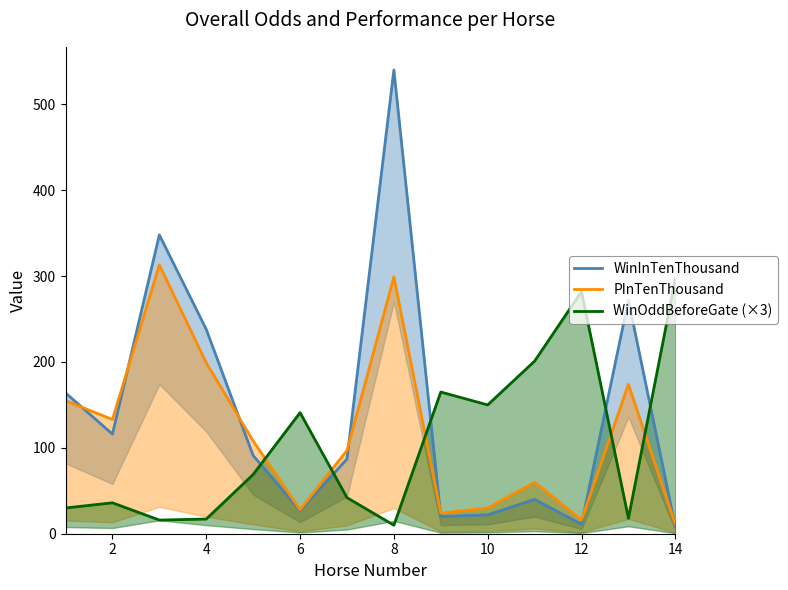

What is the sum of all PInTenThousand values?

1647.0